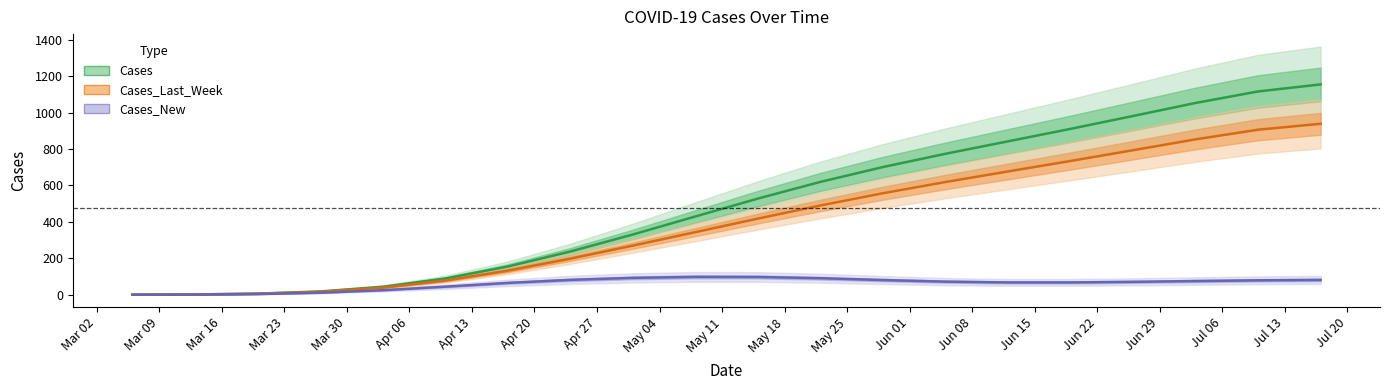

How many series are shown in this chart?

3